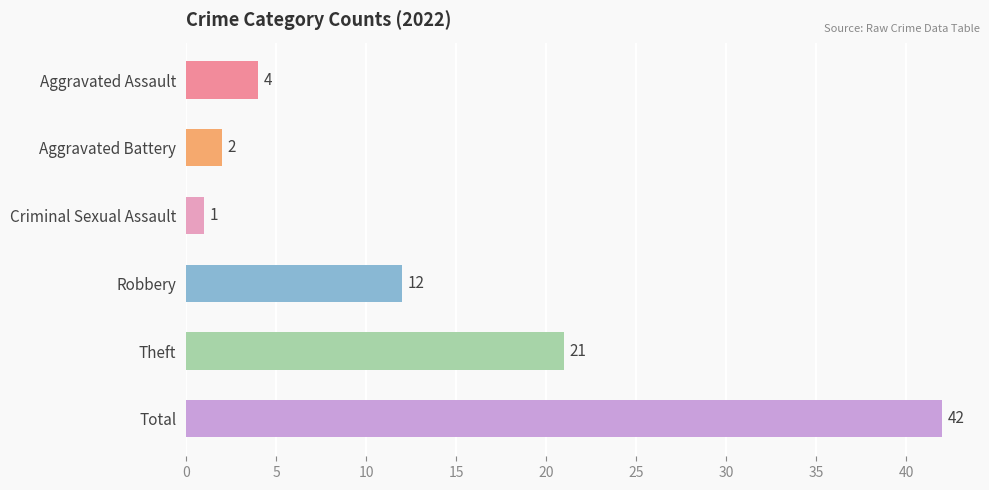

What is the average value?

14